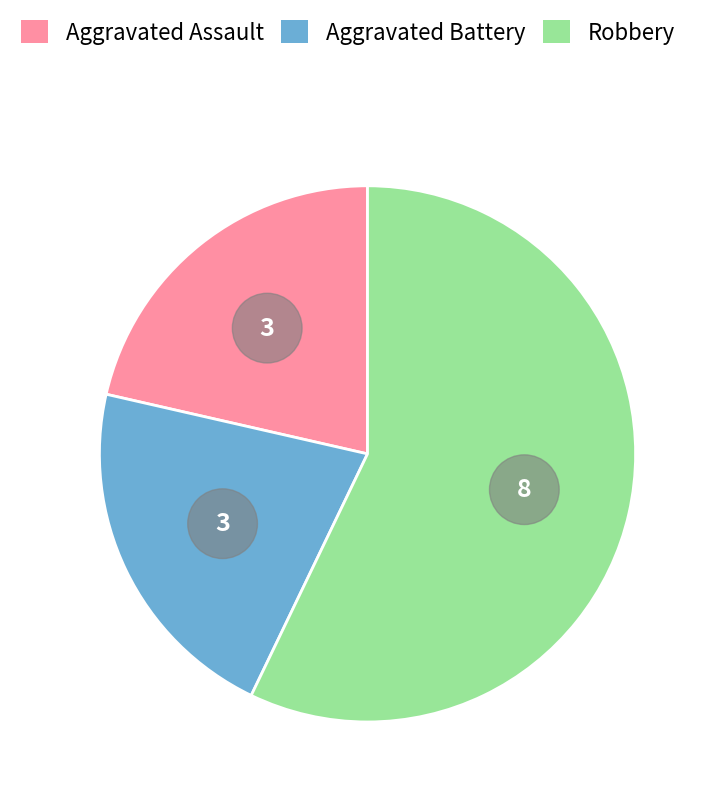

Between Aggravated Battery and Aggravated Assault, which is larger?

Aggravated Battery